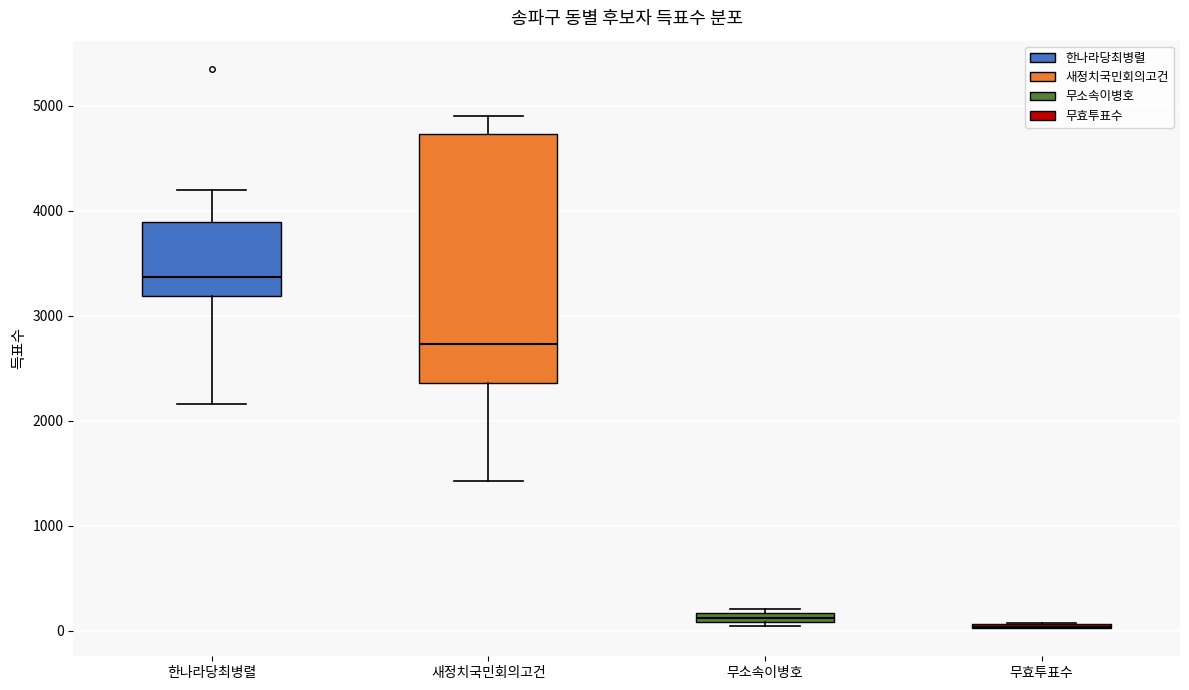

Comparing the boxes themselves (not the whiskers), which one is the tallest?

새정치국민회의고건